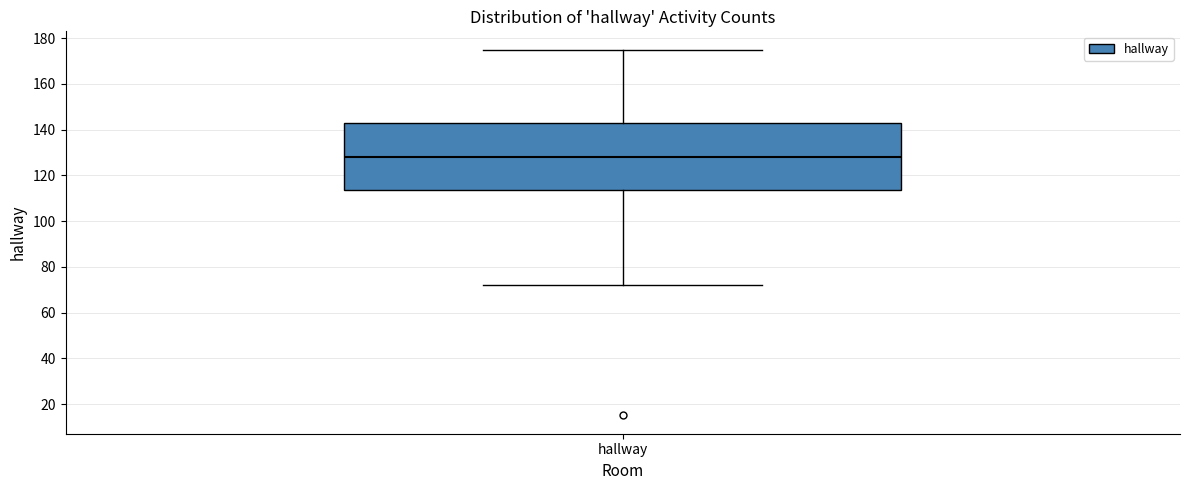

Read this box plot against the y-axis: the position of the median line, the range covered by the box, and the ends of both whiskers. The values are not printed on the chart, so give them approximately, as read against the axis.

median 128, box 114 to 144, whiskers 72 to 176